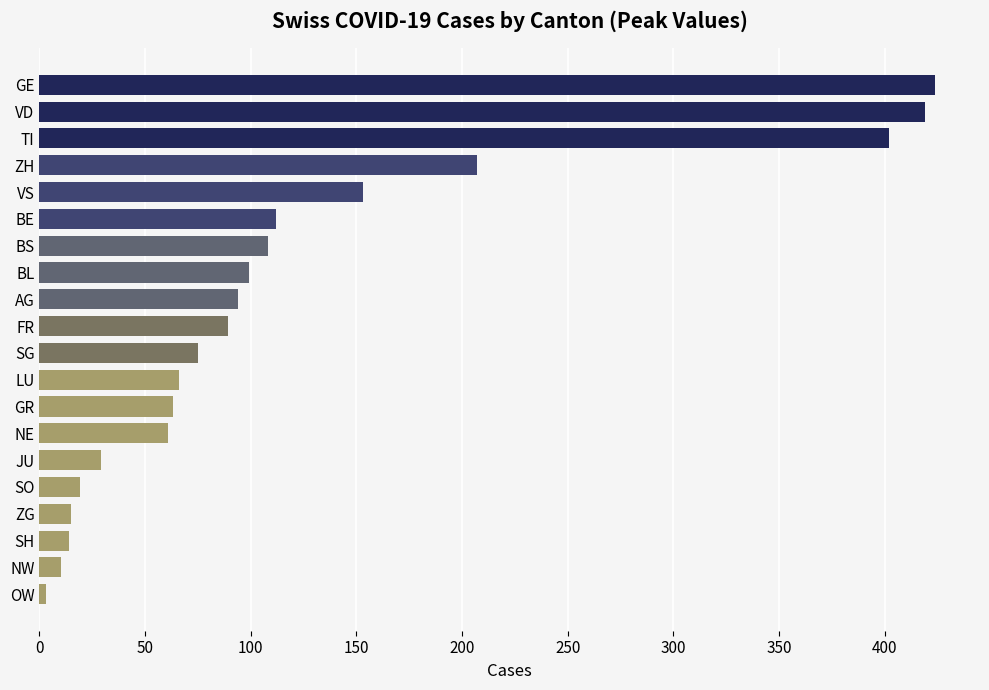

Is it true that the value at BL is 99?

True